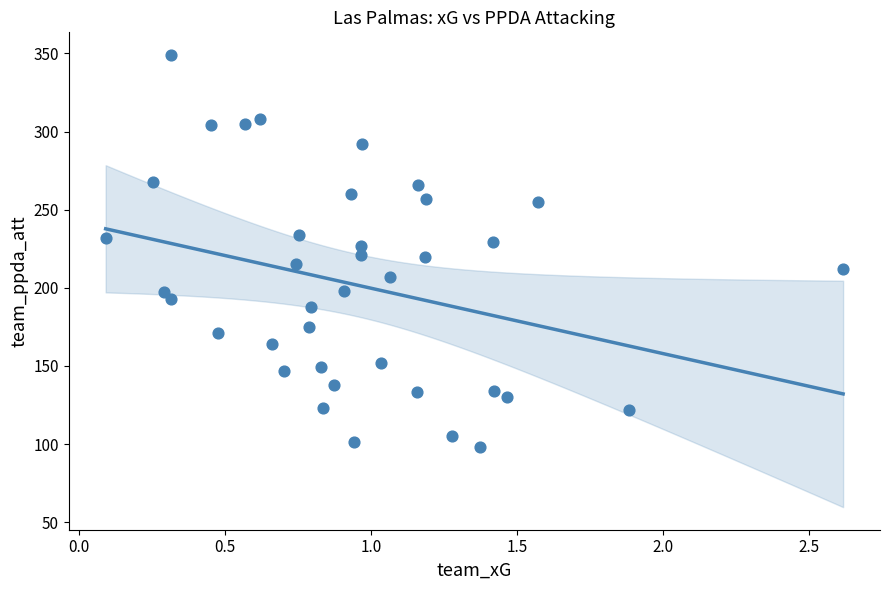

What is the range of Y values (max minus min)?

251